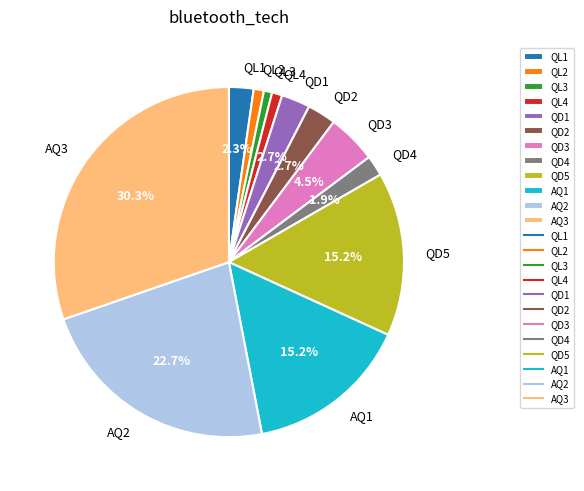

Which has a higher value, QD1 or AQ3?

AQ3